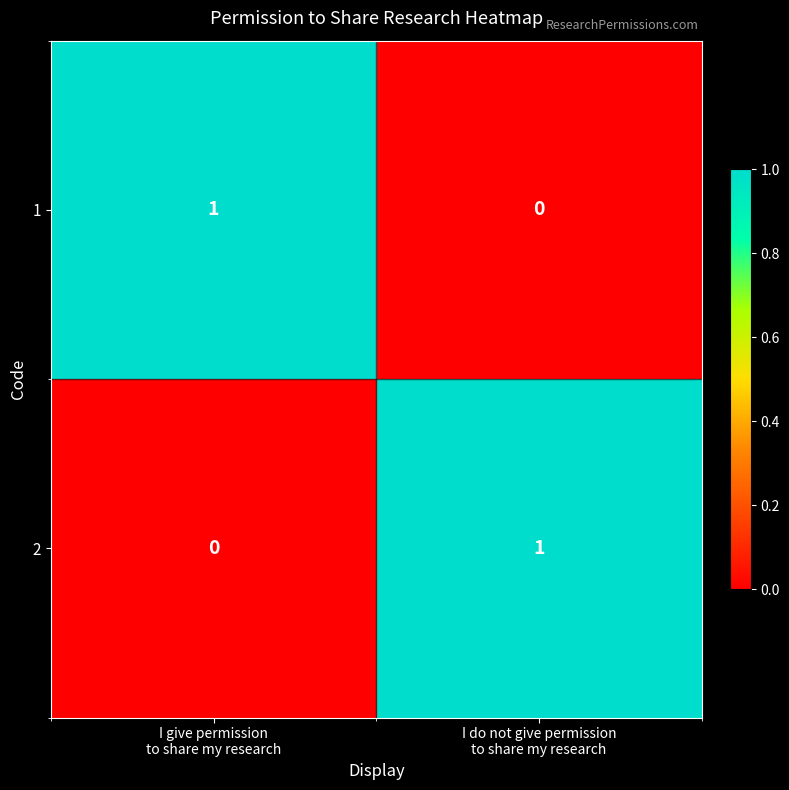

How many values in the 1 series are below 1?

1